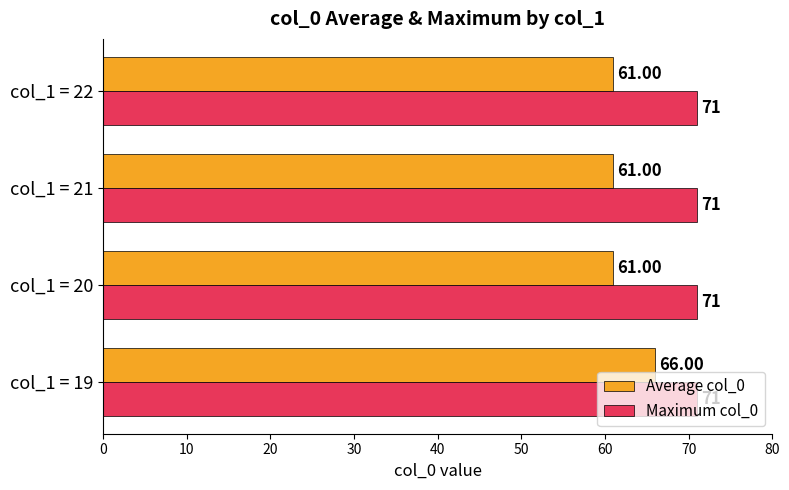

What is the average value of the Average col_0 series?

62